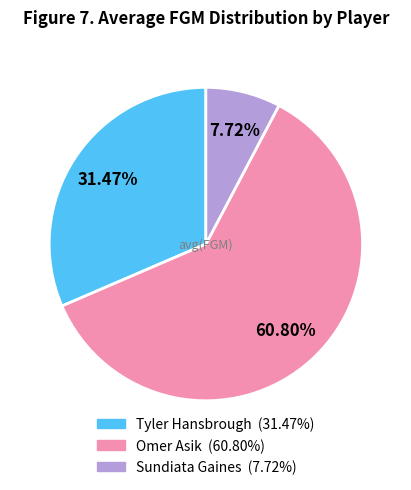

Is Omer Asik the majority of the pie?

Yes